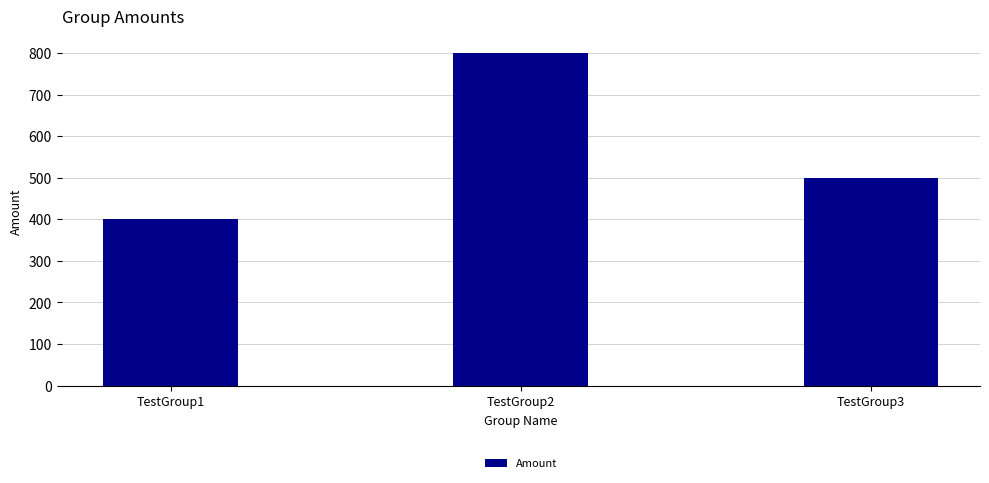

Are the bars grouped side by side (vs. stacked)?

No